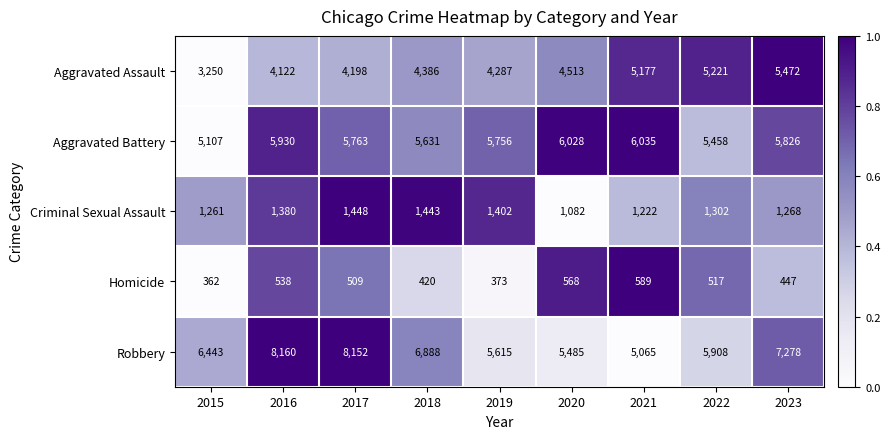

What is the total value across all series at 2023?

20291